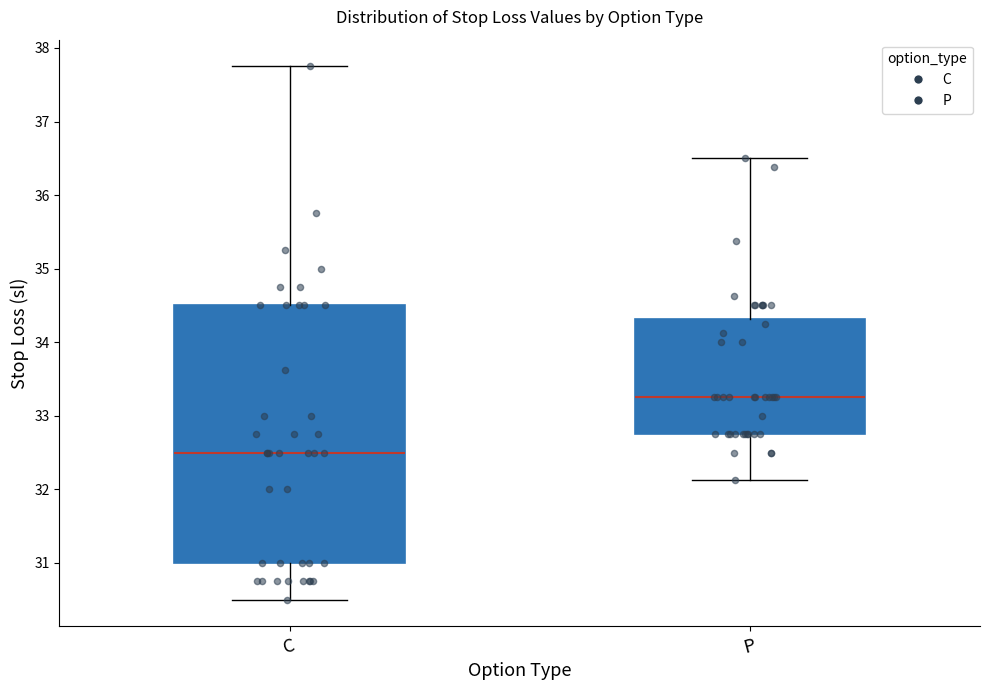

Where does the upper whisker of the box for P end on the y-axis? The values are not printed on the chart, so give them approximately, as read against the axis.

36.5